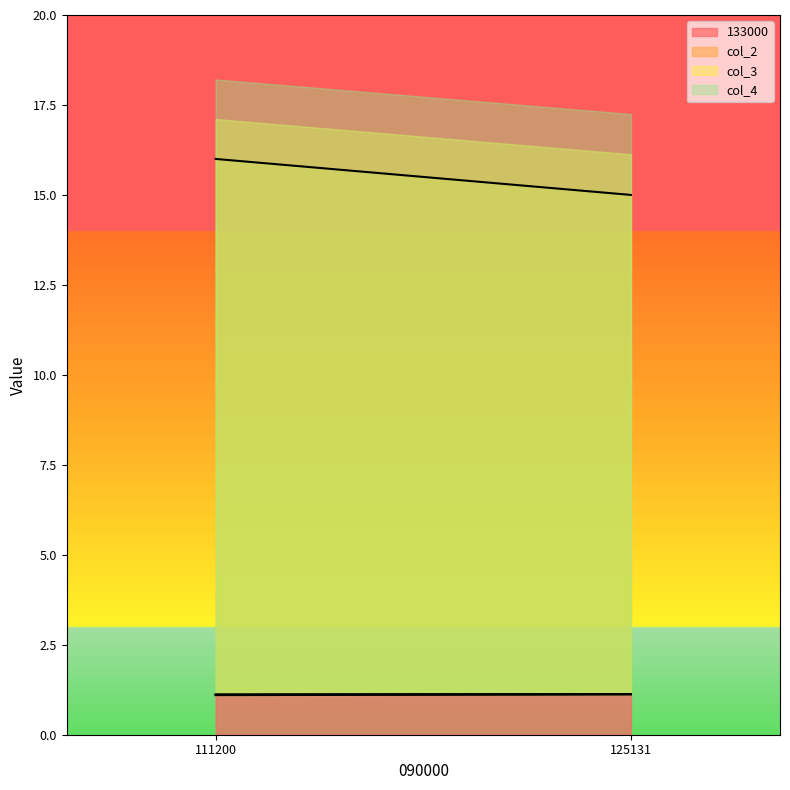

List the labels in order of col_2 value, largest first.

111200, 125131